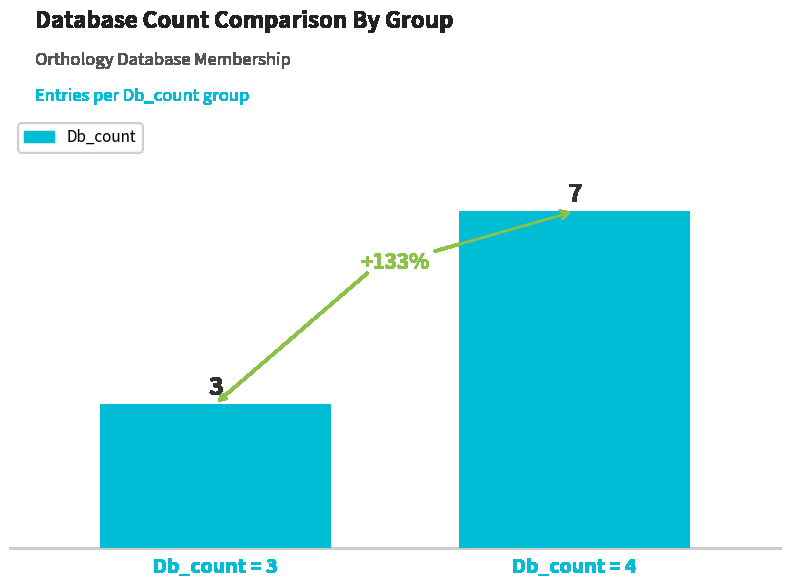

Reading left to right, extract all data points from this chart.

3	7